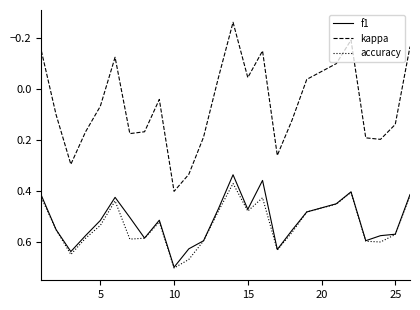

In kappa, how many points are higher than both neighbors (excluding endpoints)?

6